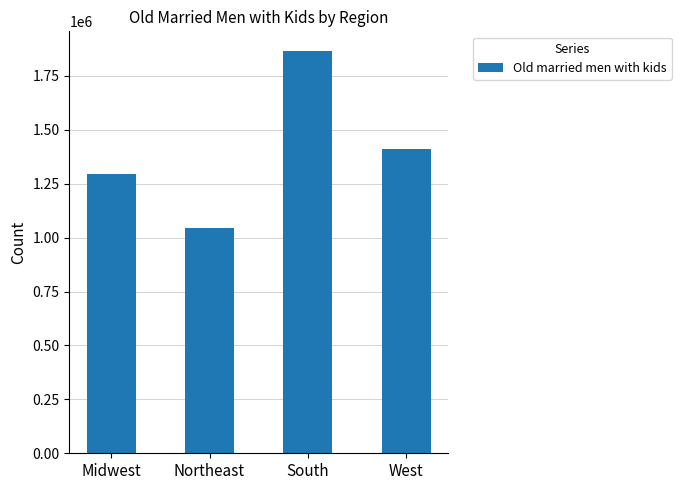

Which has a higher value, South or West?

South